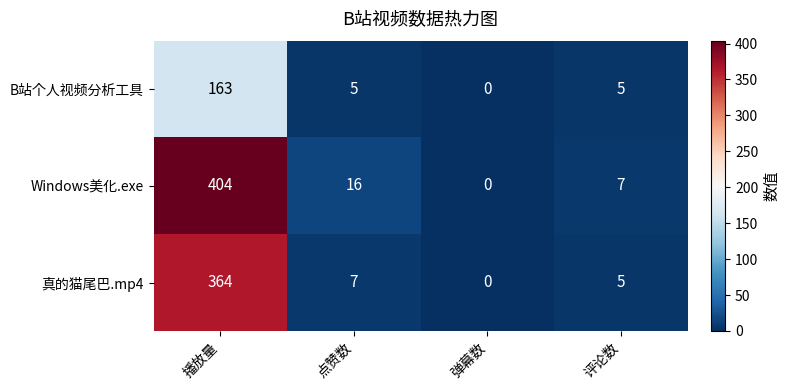

True or false: B站个人视频分析工具 has a value of 2 at 点赞数.

False